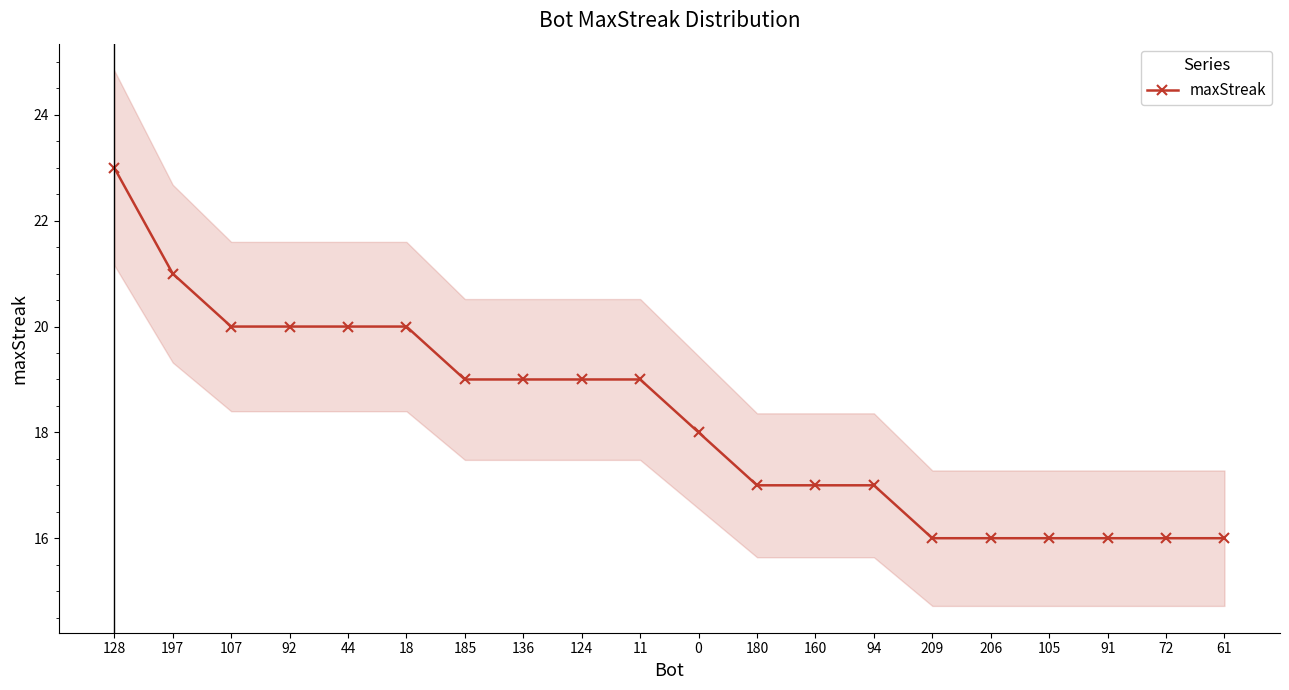

How many data points are less than 19?

10